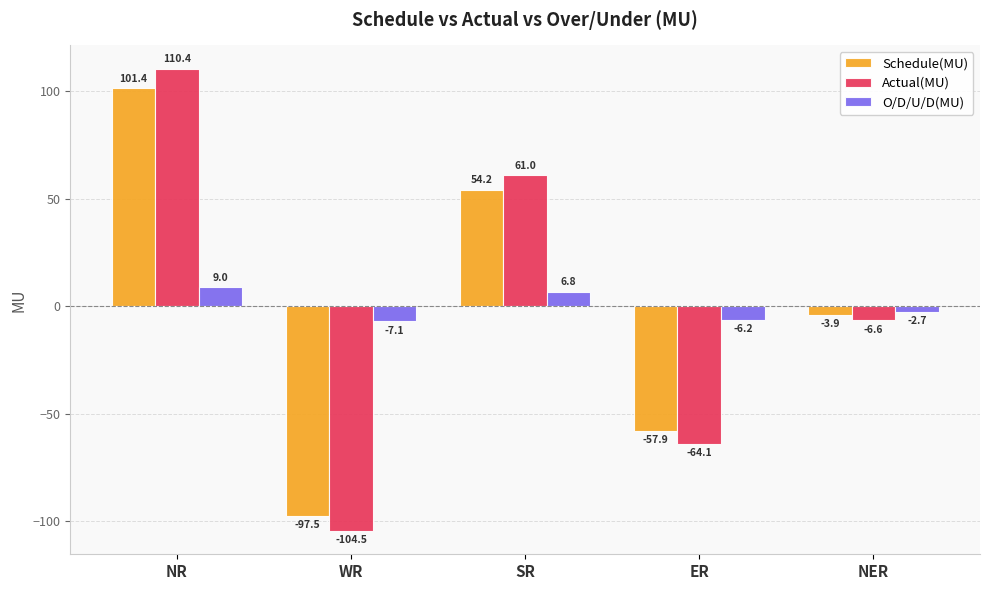

Reading left to right, list all the values displayed in this chart.

Schedule(MU): 101.4	-97.5	54.2	-57.9	-3.9
Actual(MU): 110.4	-104.5	61.0	-64.1	-6.6
O/D/U/D(MU): 9.0	-7.1	6.8	-6.2	-2.7